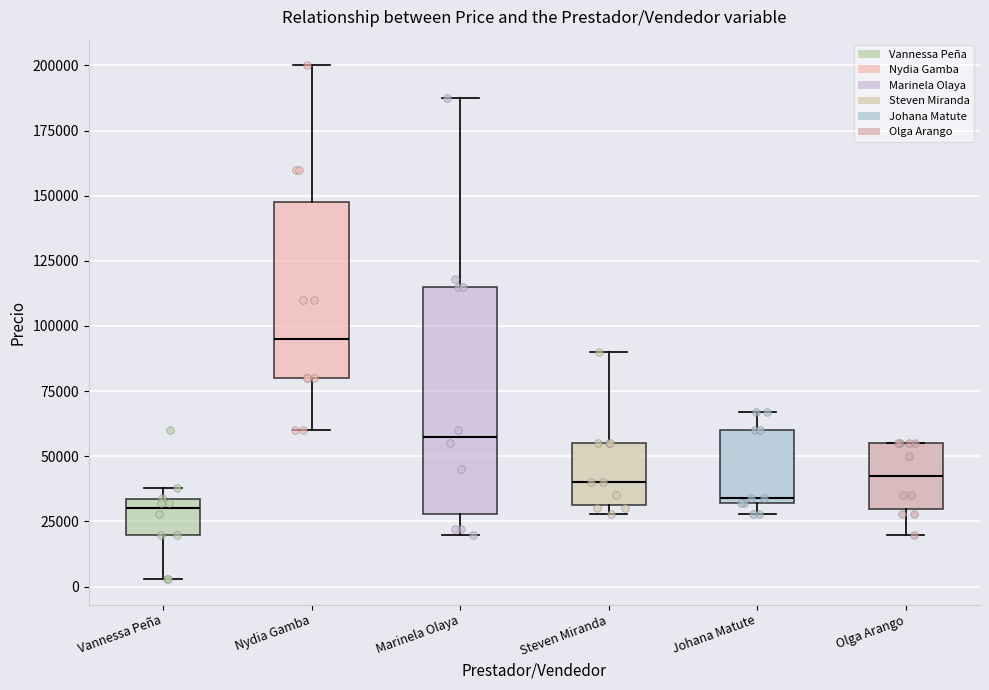

Reading left to right, read every box against the y-axis: the position of its median line, the range the box covers, and the ends of its whiskers. The values are not printed on the chart, so give them approximately, as read against the axis.

Vannessa Peña: median 30000, box 20000 to 35000, whiskers 5000 to 40000
Nydia Gamba: median 95000, box 80000 to 150000, whiskers 60000 to 200000
Marinela Olaya: median 60000, box 30000 to 115000, whiskers 20000 to 190000
Steven Miranda: median 40000, box 30000 to 55000, whiskers 30000 (just below the box's lower edge) to 90000
Johana Matute: median 35000, box 30000 to 60000, whiskers 30000 (just below the box's lower edge) to 65000
Olga Arango: median 45000, box 30000 to 55000, whiskers 20000 to 55000